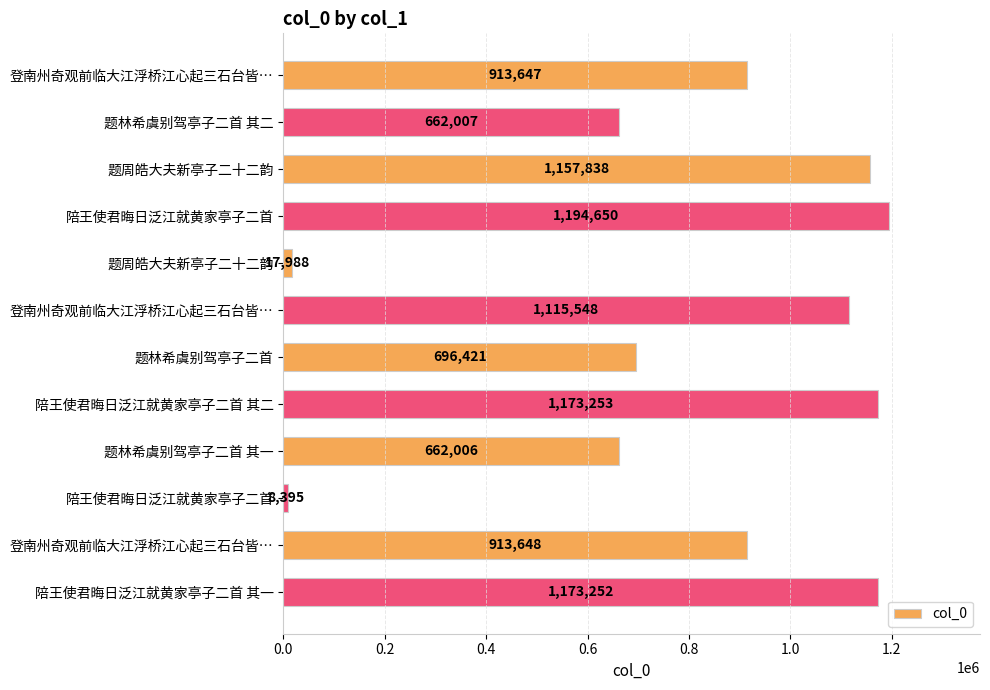

How many data points does each series have?

12